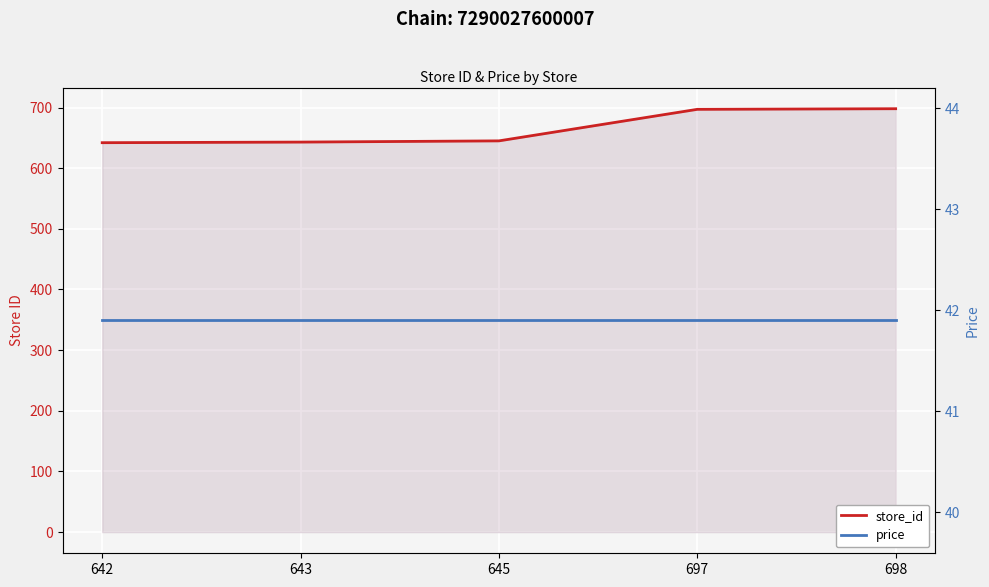

At 697, list the series in order from smallest to largest.

price, store_id